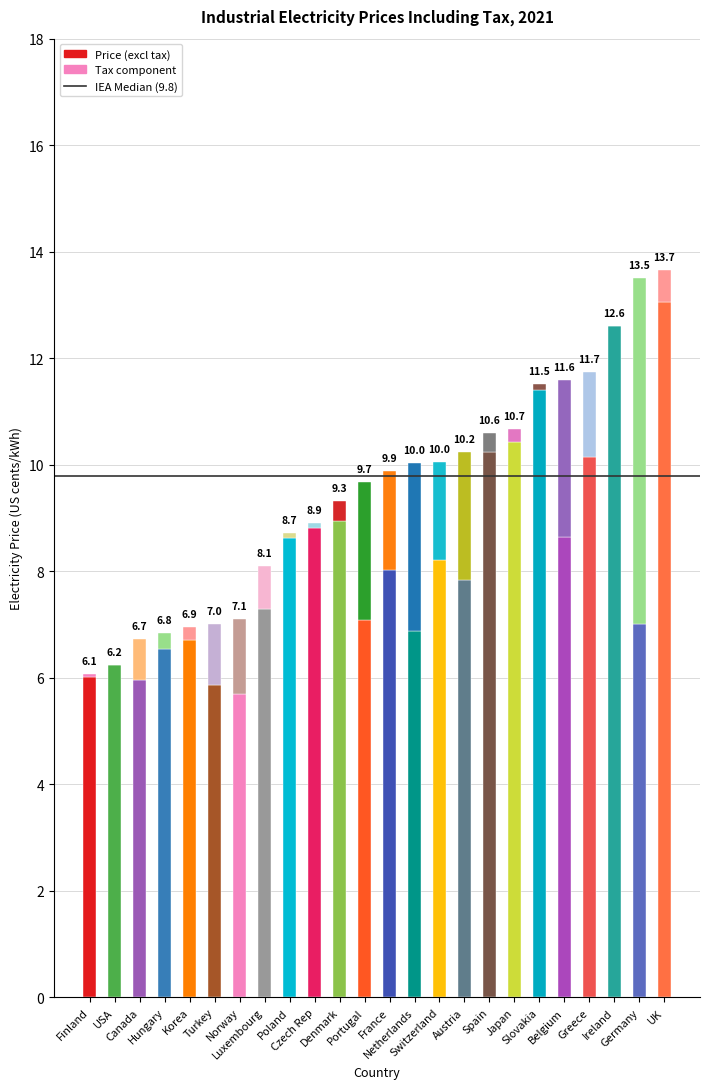

Reading left to right, extract all data points from this chart.

Price (excl tax): Finland=6.0	USA=6.2	Canada=6.0	Hungary=6.5	Korea=6.7	Turkey=5.9	Norway=5.7	Luxembourg=7.3	Poland=8.6	Czech Rep=8.8	Denmark=8.9	Portugal=7.1	France=8.0	Netherlands=6.9	Switzerland=8.2	Austria=7.8	Spain=10.2	Japan=10.4	Slovakia=11.4	Belgium=8.6	Greece=10.1	Ireland=12.6	Germany=7.0	UK=13.1
Tax component: Finland=0.1	USA=0.0	Canada=0.8	Hungary=0.3	Korea=0.2	Turkey=1.2	Norway=1.4	Luxembourg=0.8	Poland=0.1	Czech Rep=0.1	Denmark=0.4	Portugal=2.6	France=1.9	Netherlands=3.2	Switzerland=1.8	Austria=2.4	Spain=0.4	Japan=0.2	Slovakia=0.1	Belgium=2.9	Greece=1.6	Ireland=0.0	Germany=6.5	UK=0.6